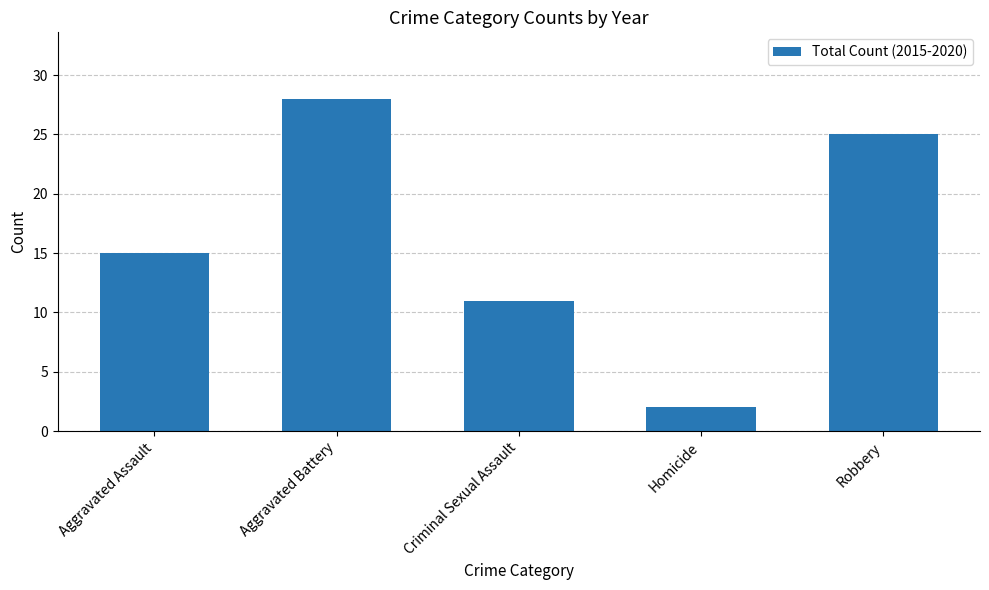

What is the sum of the values at Aggravated Assault and Robbery?

40